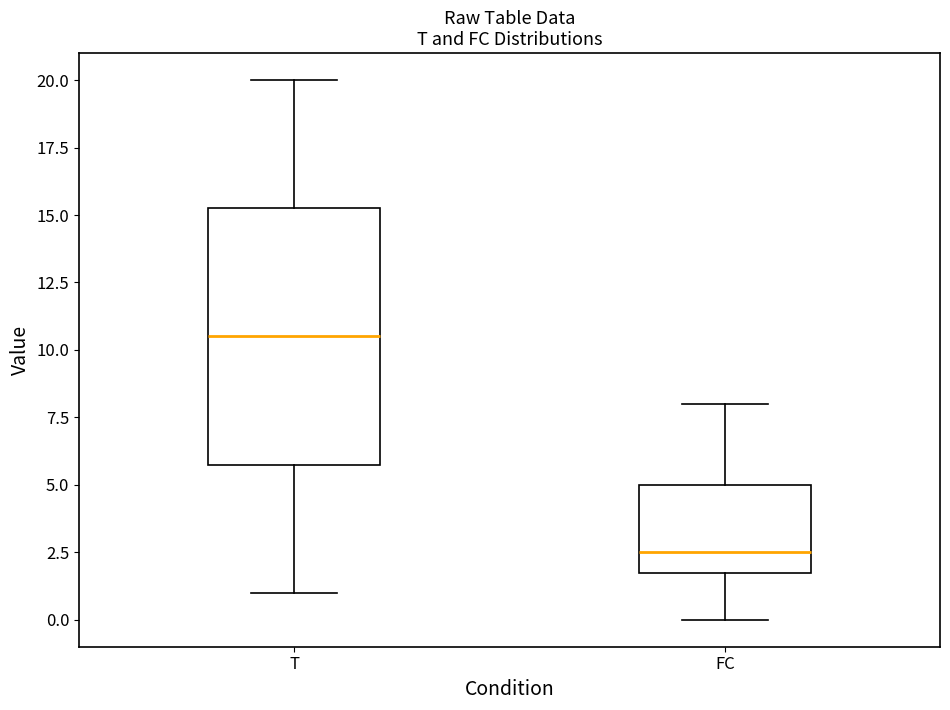

Where does the upper whisker of the box for T end on the y-axis? The values are not printed on the chart, so give them approximately, as read against the axis.

20.0